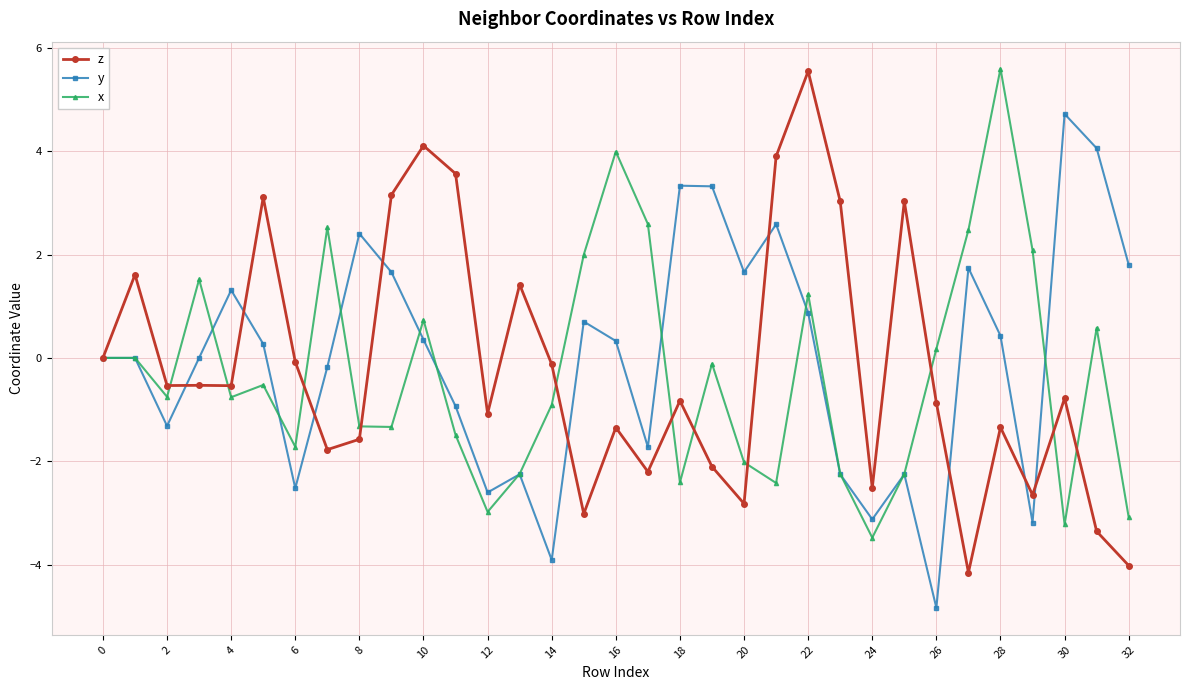

Does the chart have visible grid lines?

Yes